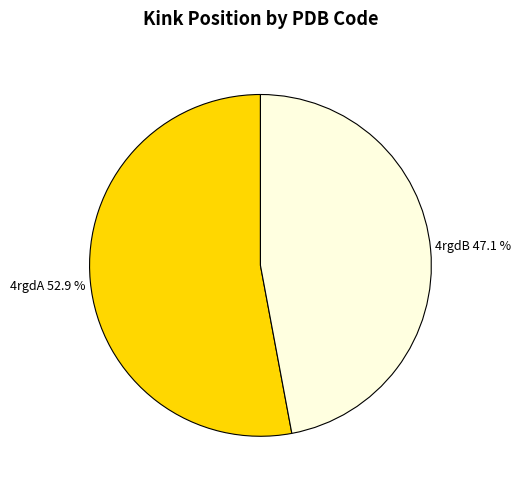

Does any single category account for the majority?

Yes